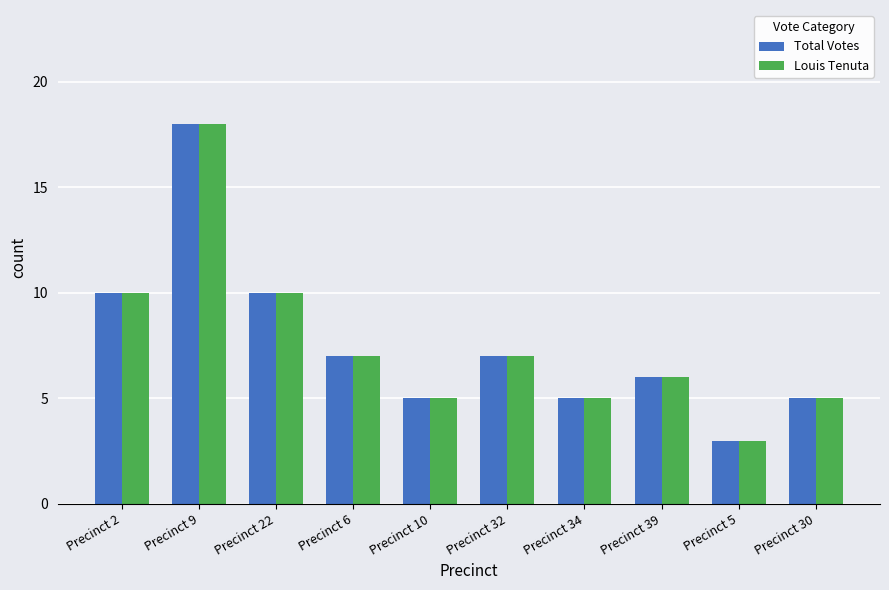

What is the maximum value shown in the chart?

18